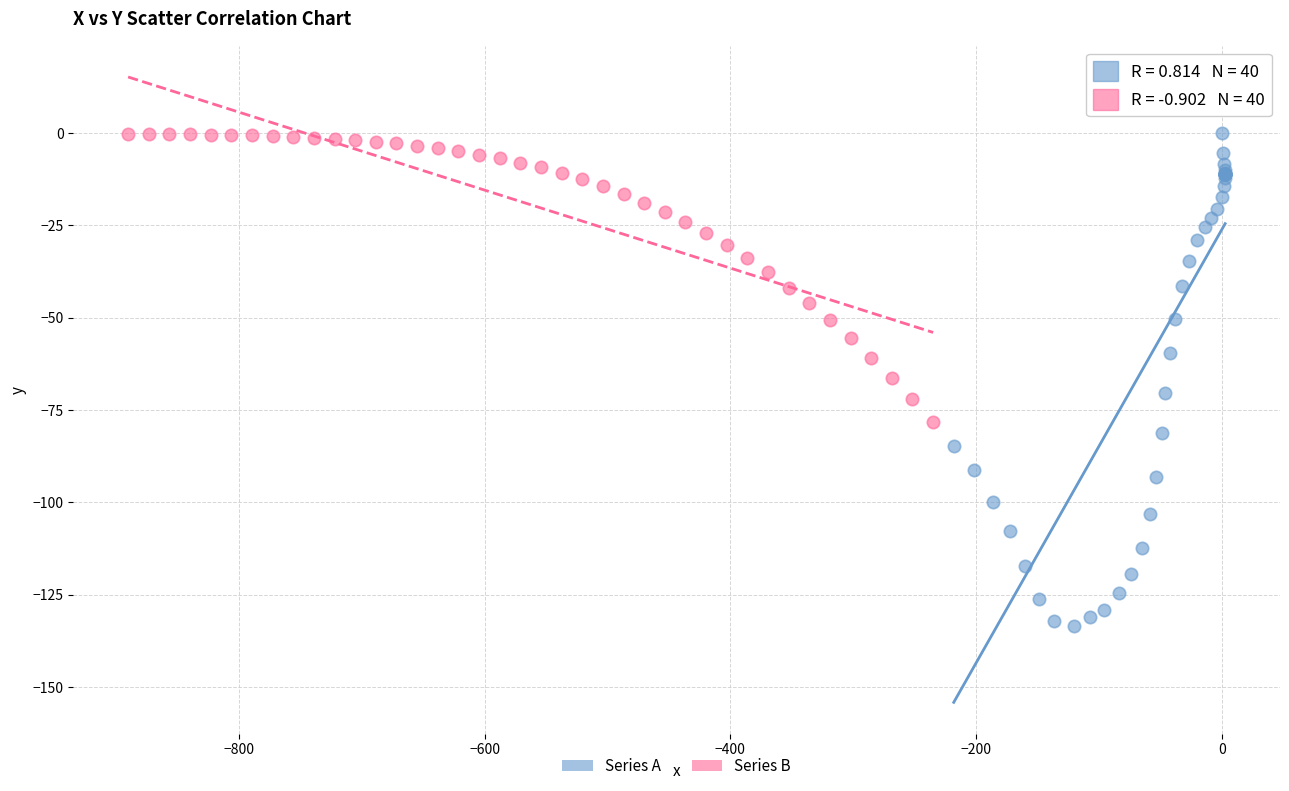

Which series has the widest spread of Y values?

Series A